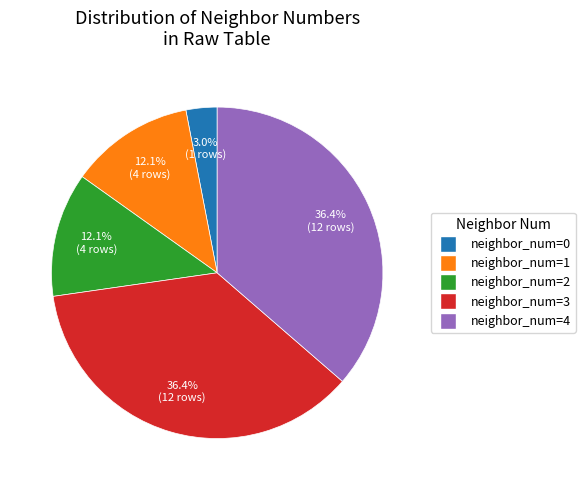

Is there any slice that represents more than half of the pie?

No